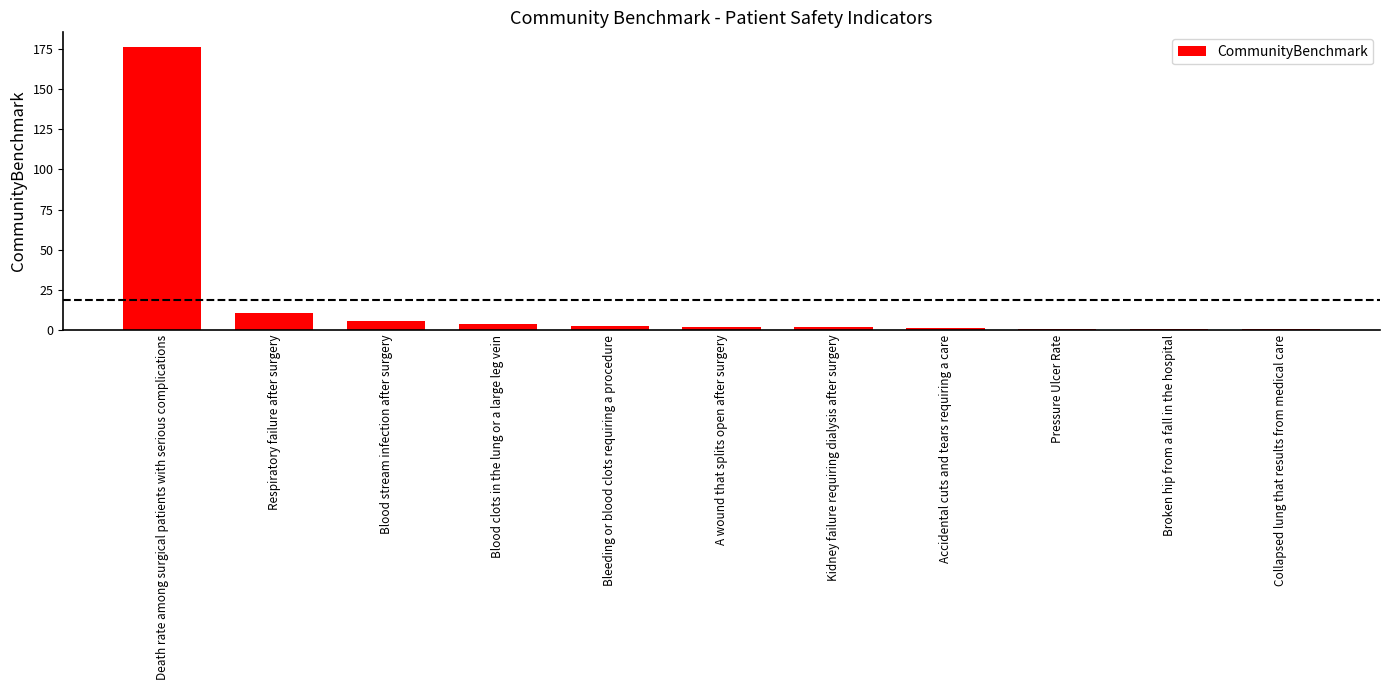

What is the approximate value at Blood stream infection after surgery?

5.6